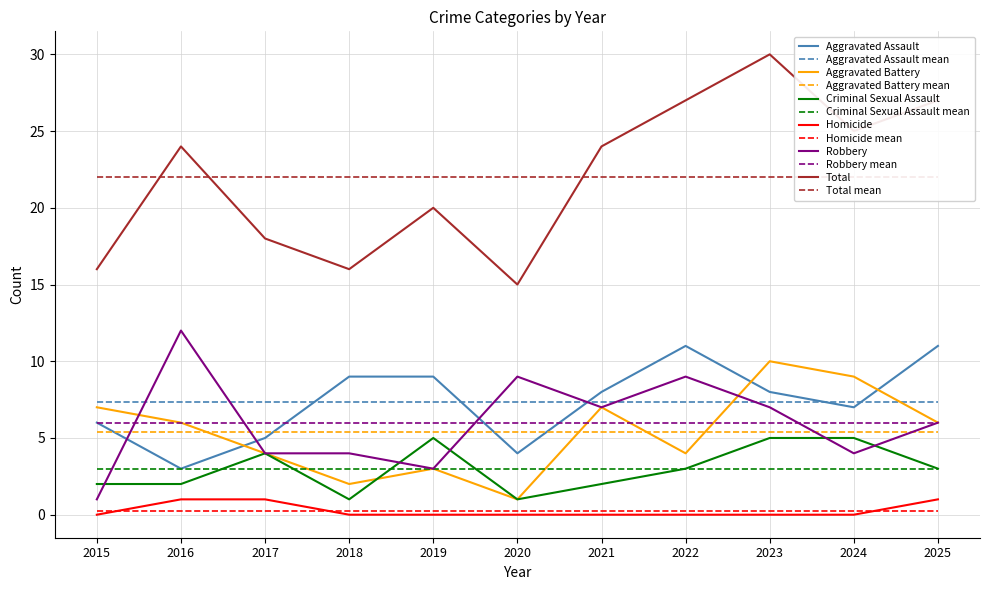

Reading left to right, list all the values displayed in this chart.

Aggravated Assault: 2015=6	2016=3	2017=5	2018=9	2019=9	2020=4	2021=8	2022=11	2023=8	2024=7	2025=11
Aggravated Battery: 2015=7	2016=6	2017=4	2018=2	2019=3	2020=1	2021=7	2022=4	2023=10	2024=9	2025=6
Criminal Sexual Assault: 2015=2	2016=2	2017=4	2018=1	2019=5	2020=1	2021=2	2022=3	2023=5	2024=5	2025=3
Homicide: 2015=0	2016=1	2017=1	2018=0	2019=0	2020=0	2021=0	2022=0	2023=0	2024=0	2025=1
Robbery: 2015=1	2016=12	2017=4	2018=4	2019=3	2020=9	2021=7	2022=9	2023=7	2024=4	2025=6
Total: 2015=16	2016=24	2017=18	2018=16	2019=20	2020=15	2021=24	2022=27	2023=30	2024=25	2025=27